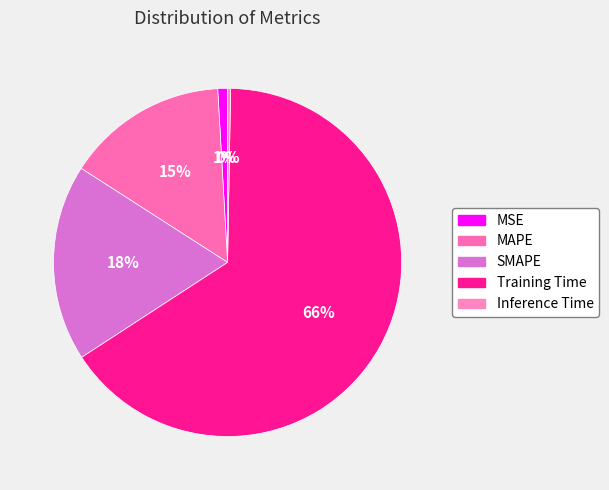

Do MSE and Training Time together represent more than half of the pie?

Yes